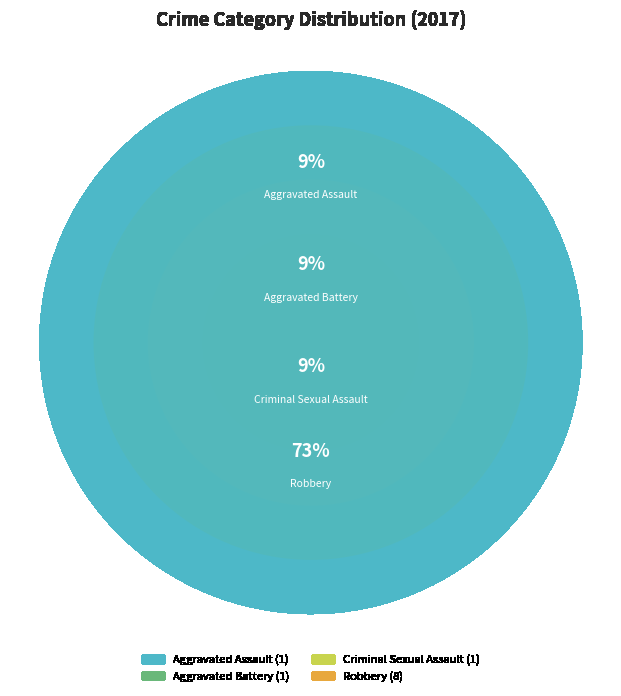

What is the ratio of the value at Robbery to the value at Criminal Sexual Assault?

8.0